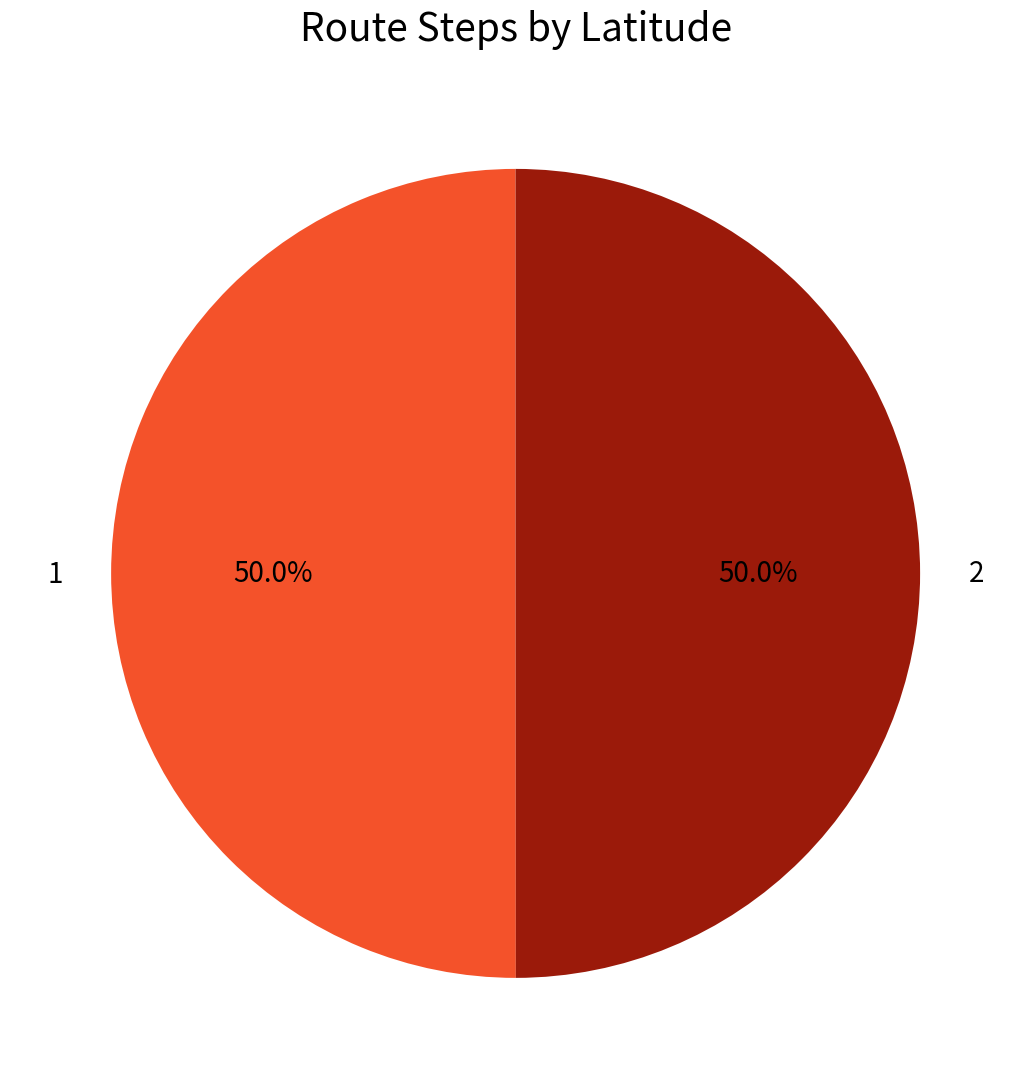

Approximately how many times larger is the value at 2 compared to 1?

1.0